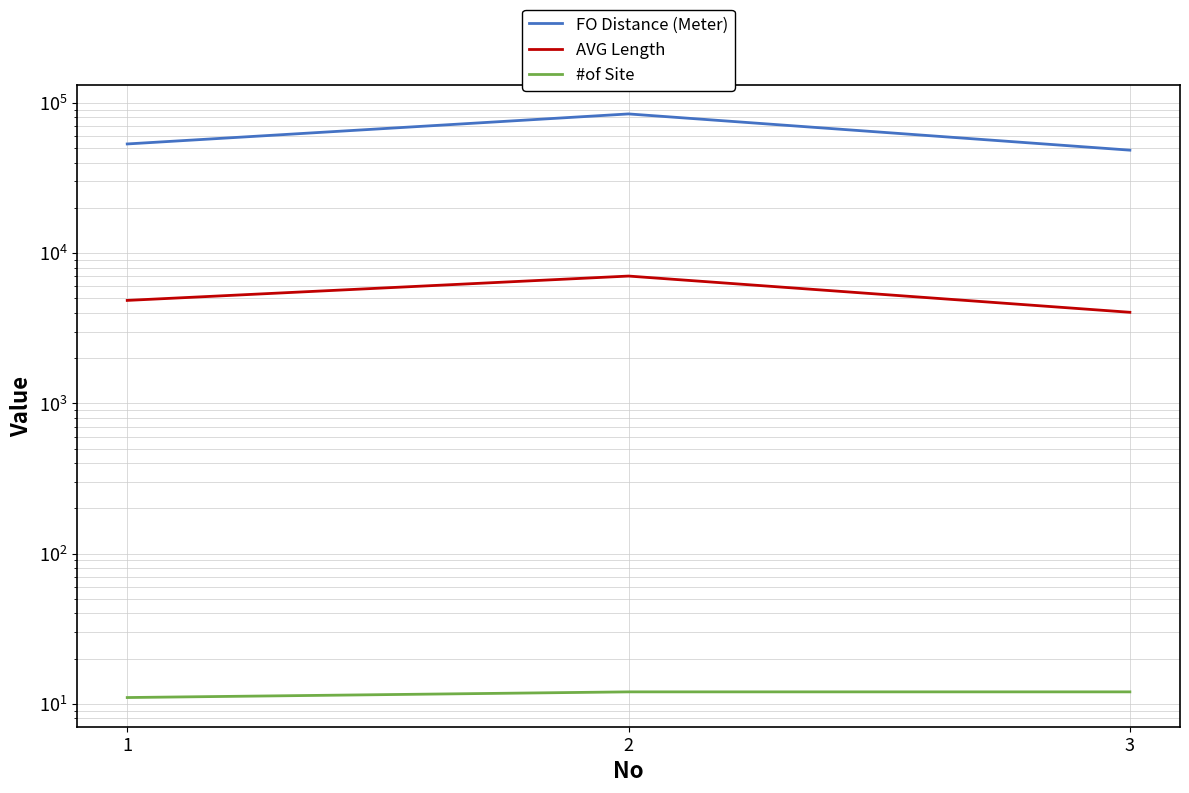

Which series has the largest total across all categories?

FO Distance (Meter)